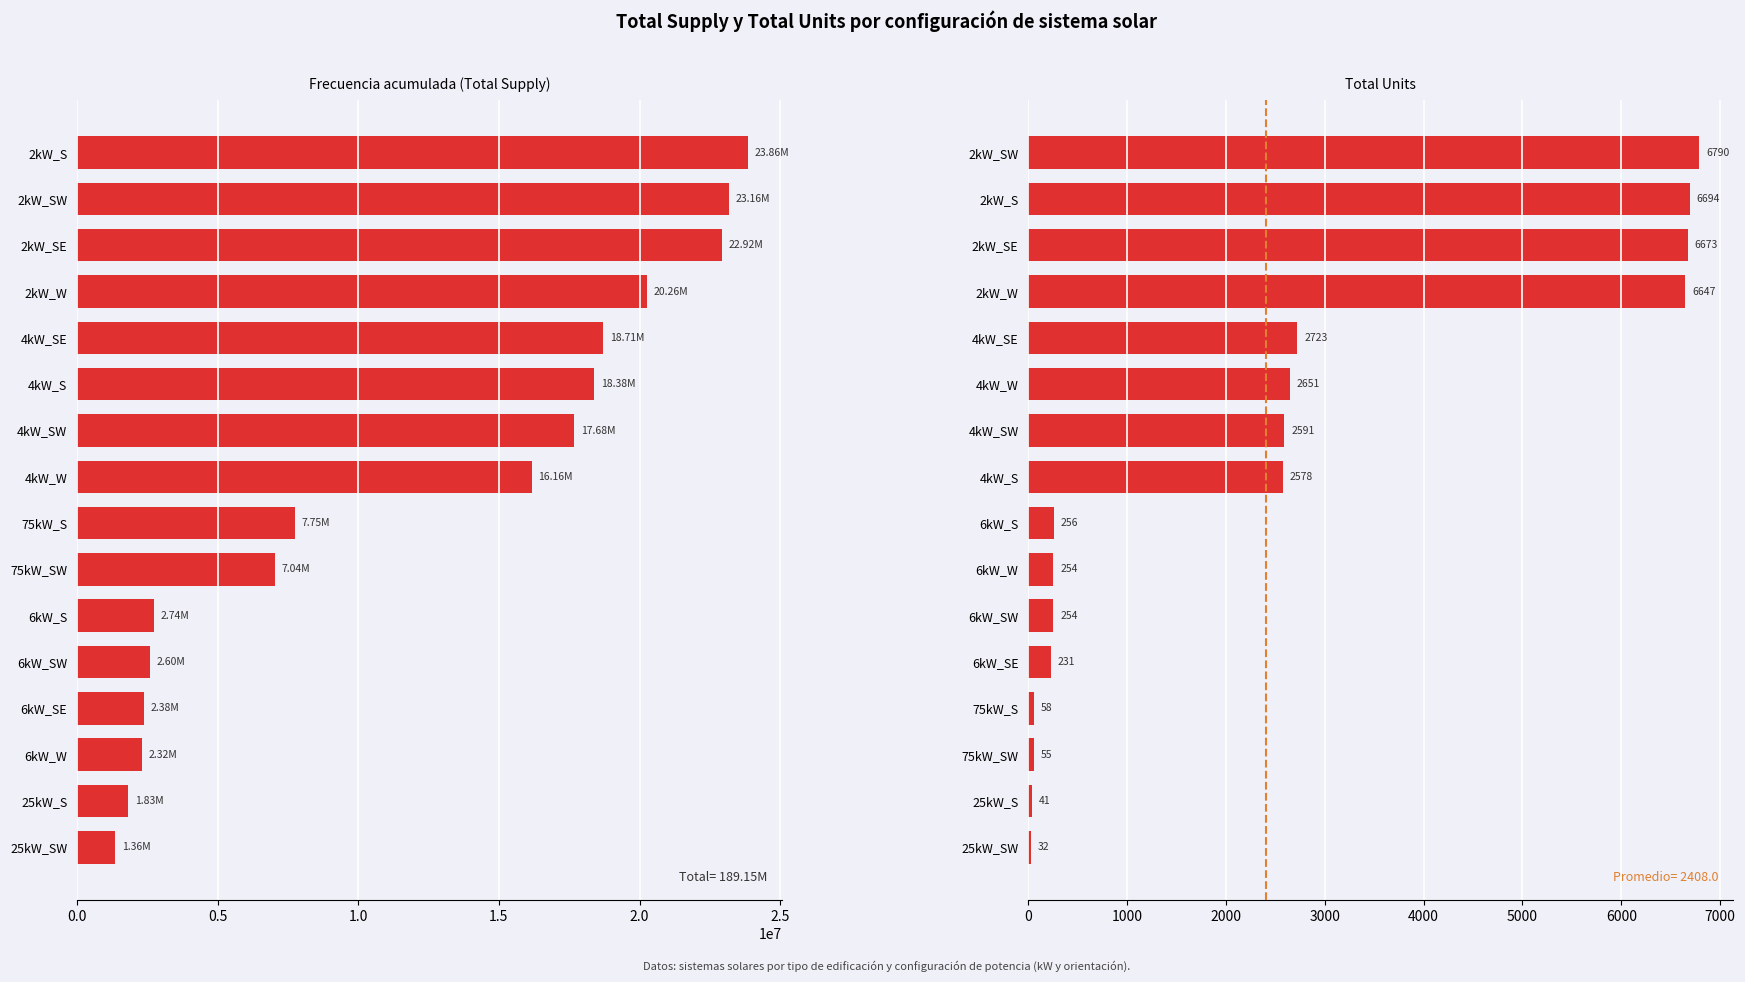

Is it true that Total Supply equals 3718373.5 at 6kW_SW?

False